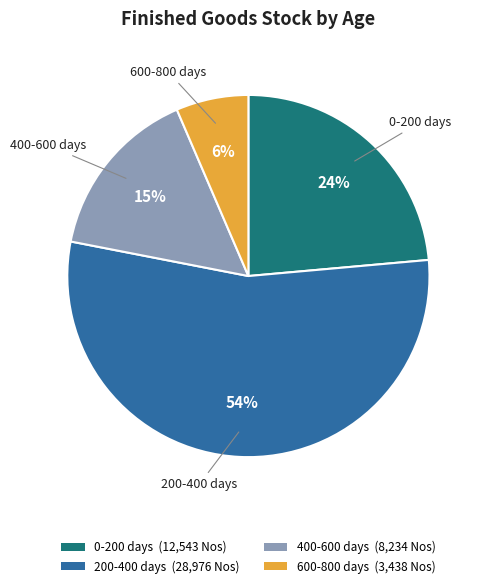

To the nearest percent, what is the average slice percentage?

25%